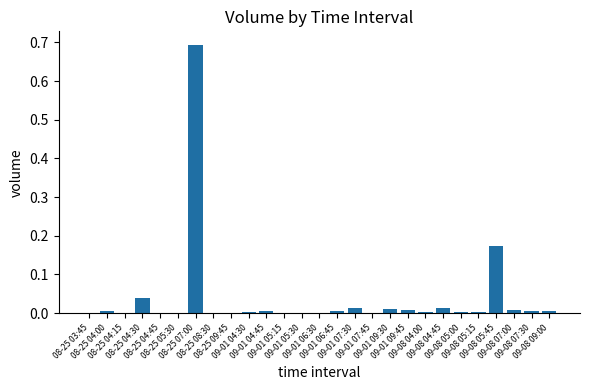

Is it true that the value at 08-25 04:15 is 0.0?

True